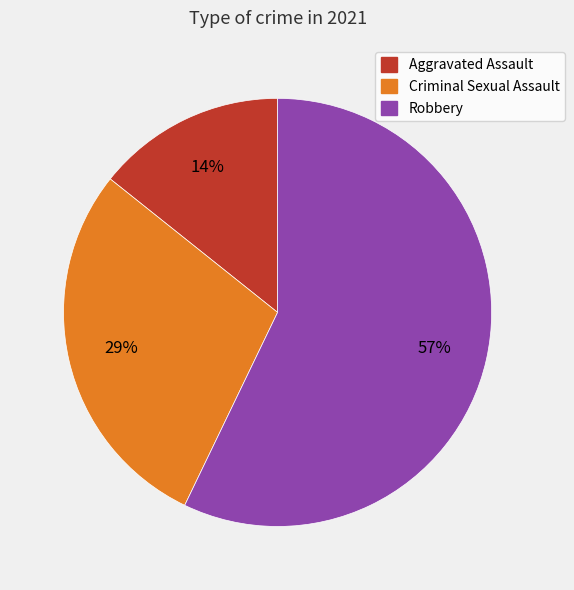

How many slices are in this pie chart?

3